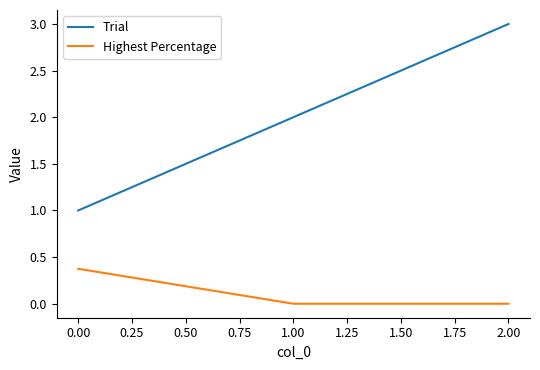

What is the total value across all series at 0.00?

1.4